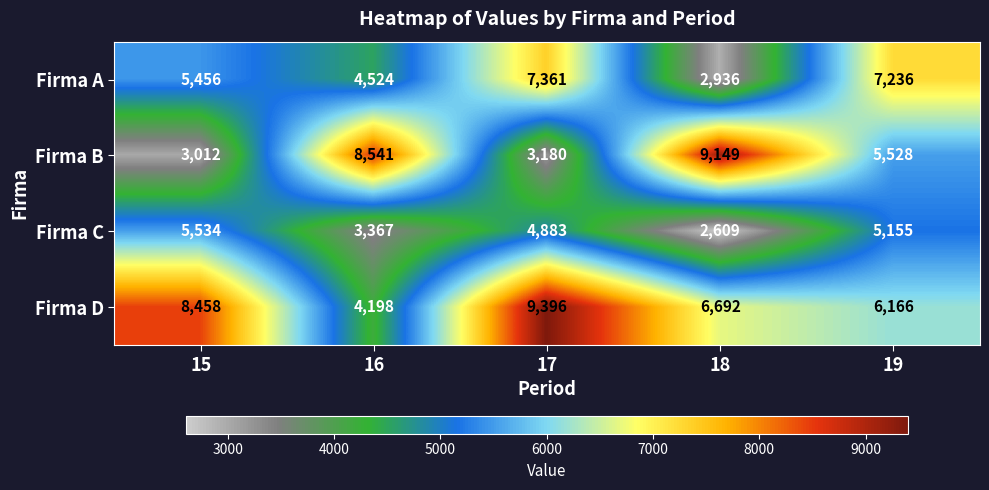

What is the difference between the maximum and minimum values in the Firma A series?

4425